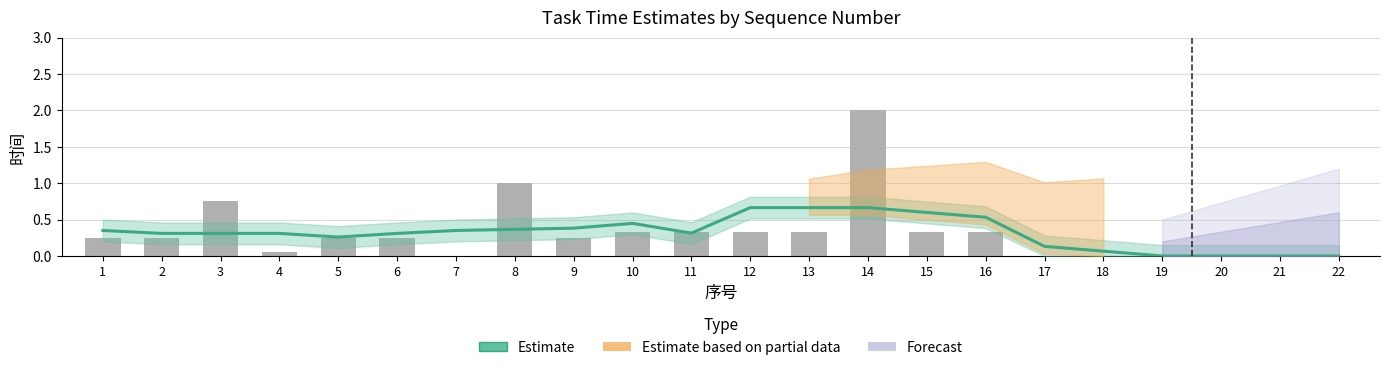

The value of Estimate at 2 is 0.2. True or false?

False